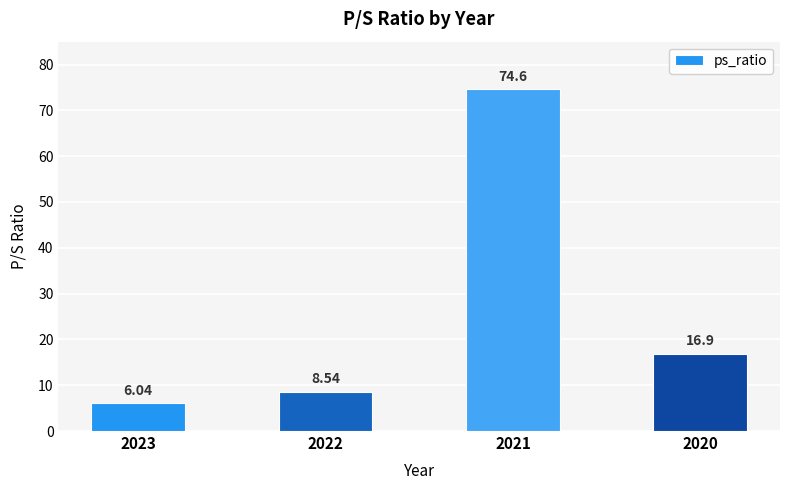

What is the change in value from 2021 to 2020?

-57.7